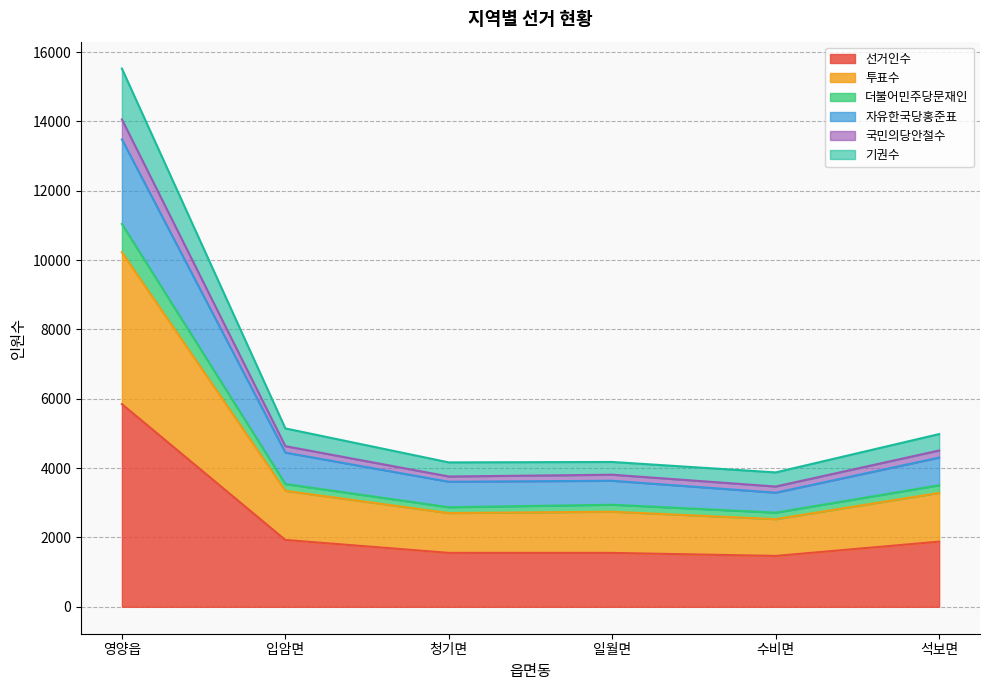

Which category has the lowest value in the 국민의당안철수 series?

수비면